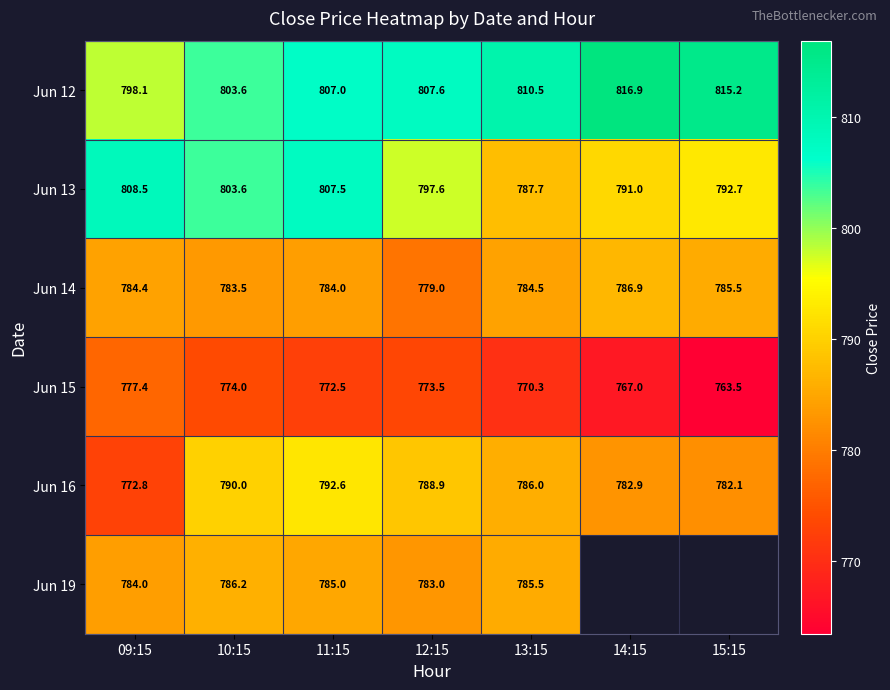

Which has a higher value, 09:15 or 13:15?

13:15